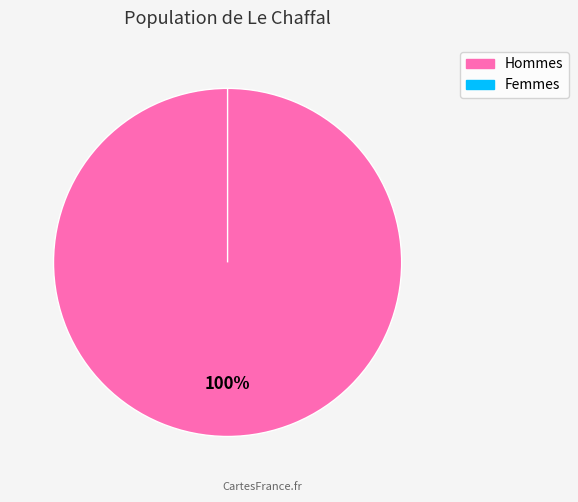

To the nearest percent, what is the difference between the largest and smallest slice percentages?

100%